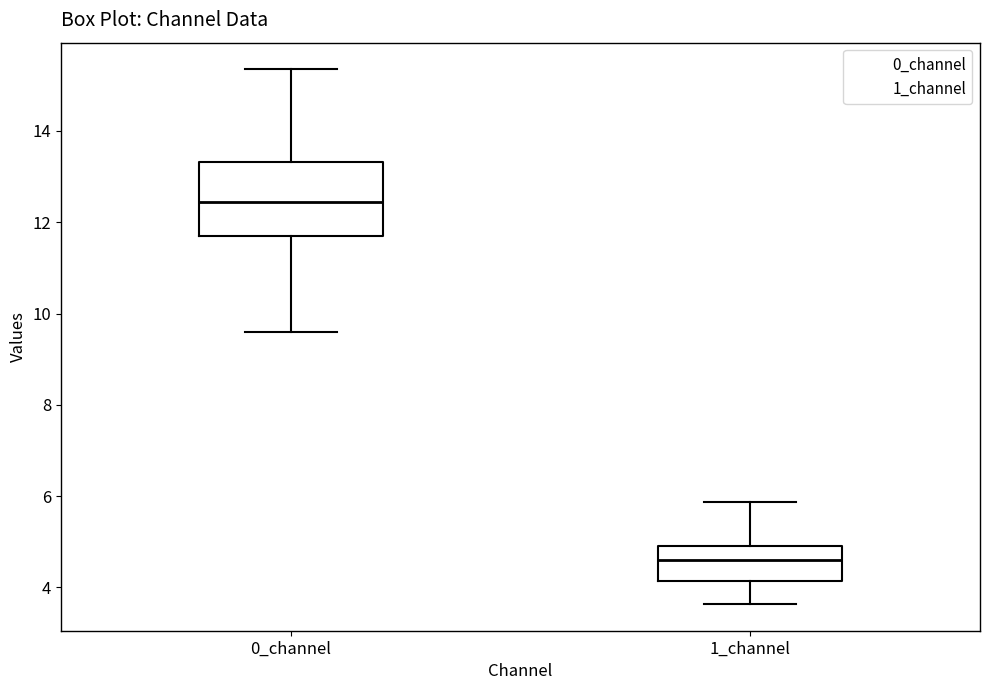

Which box has the highest median line?

0_channel